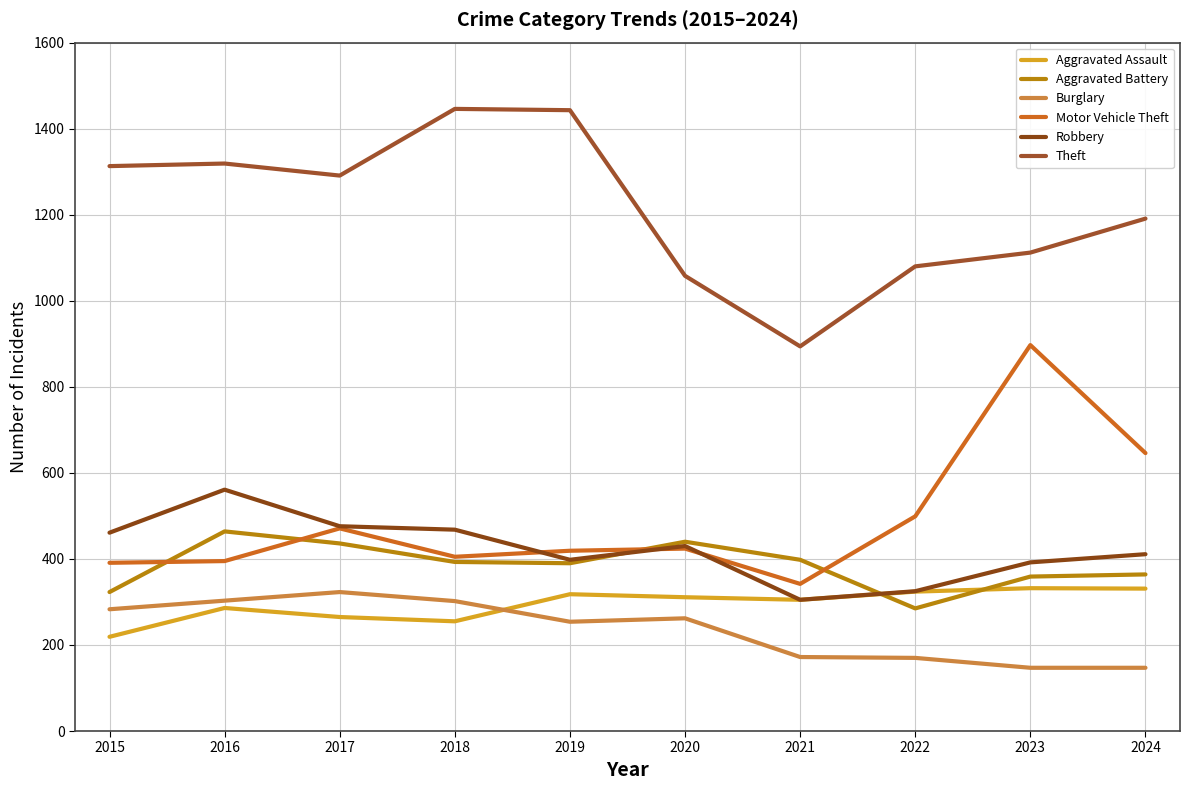

What is the value of the Burglary point at the 9th from the left?

147